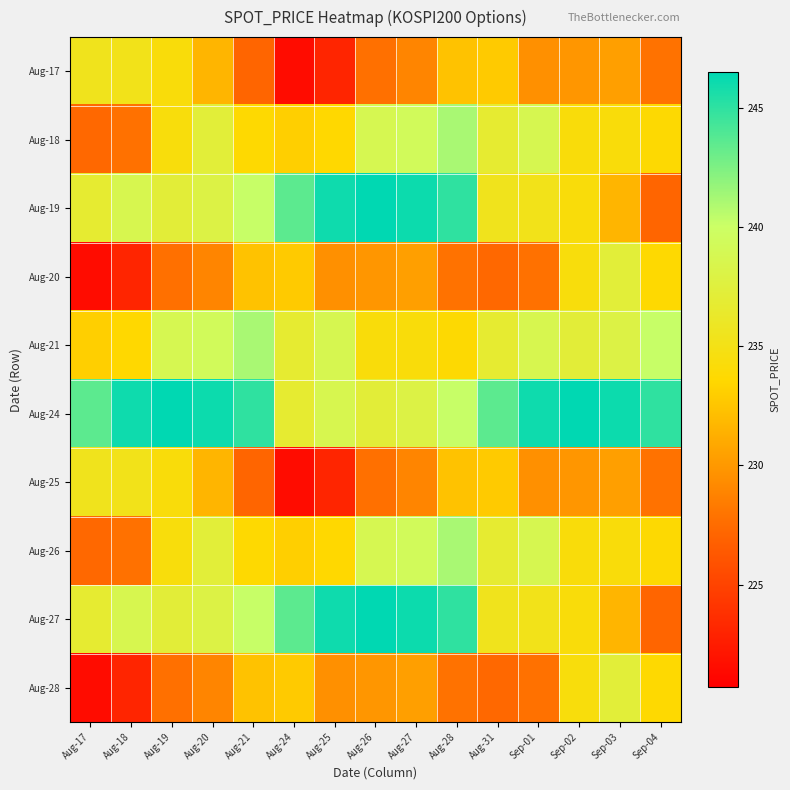

What is the difference between the highest and lowest values at Aug-18?

23.0